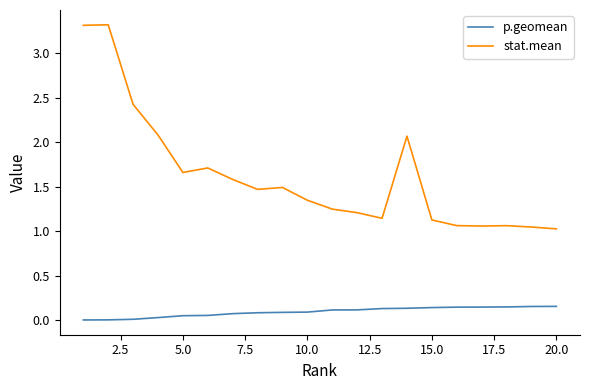

True or false: p.geomean and stat.mean intersect in this chart.

False